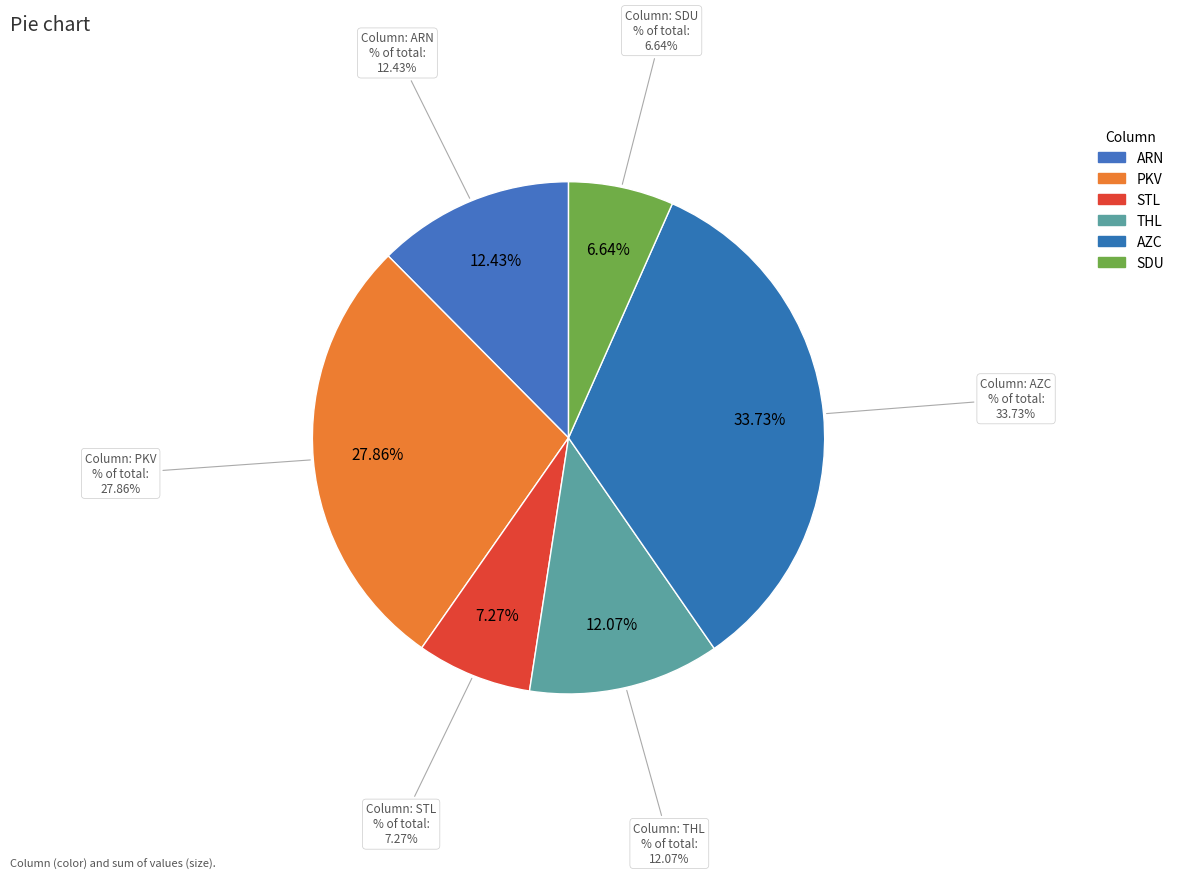

Which series has the widest spread of values?

AZC